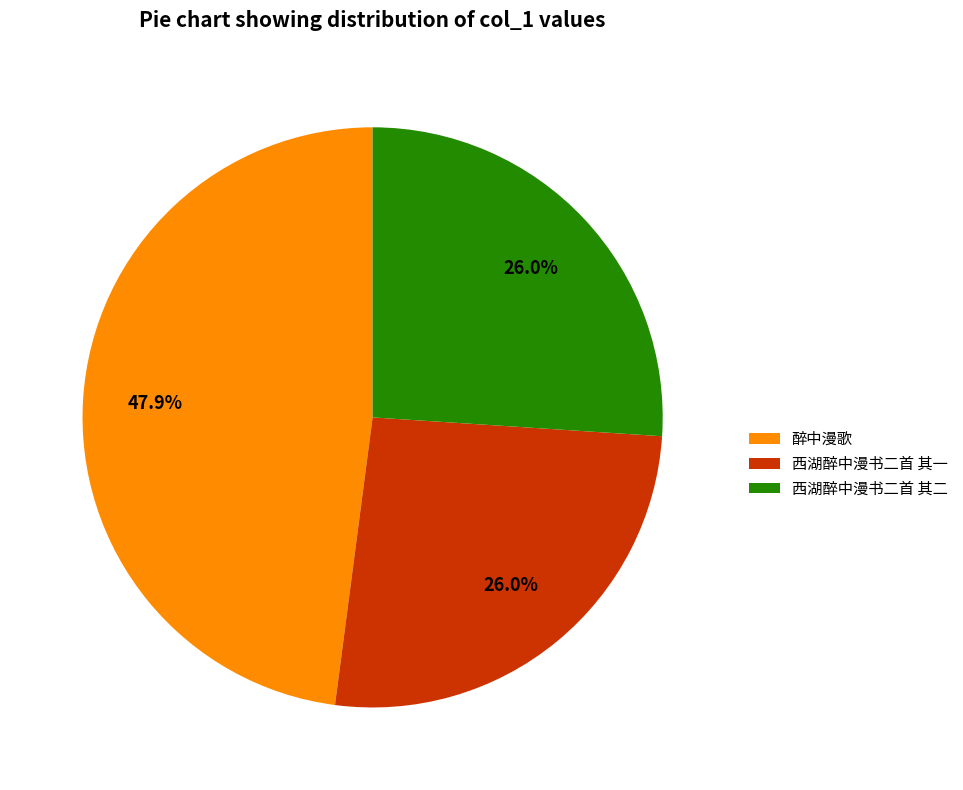

What is the ratio of the value at 西湖醉中漫书二首 其一 to the value at 醉中漫歌?

0.5